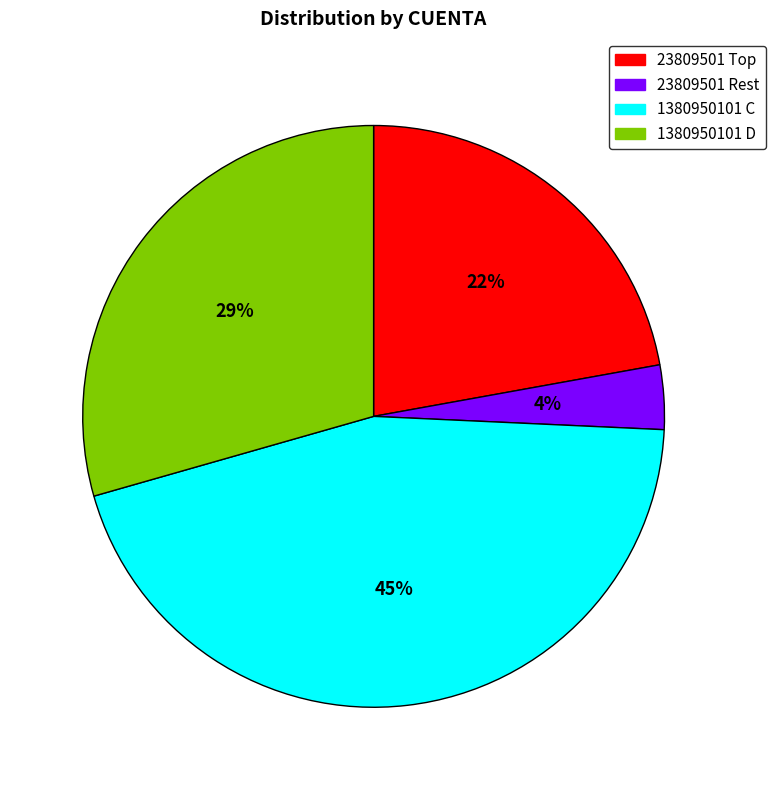

Is there a majority slice in this chart?

No